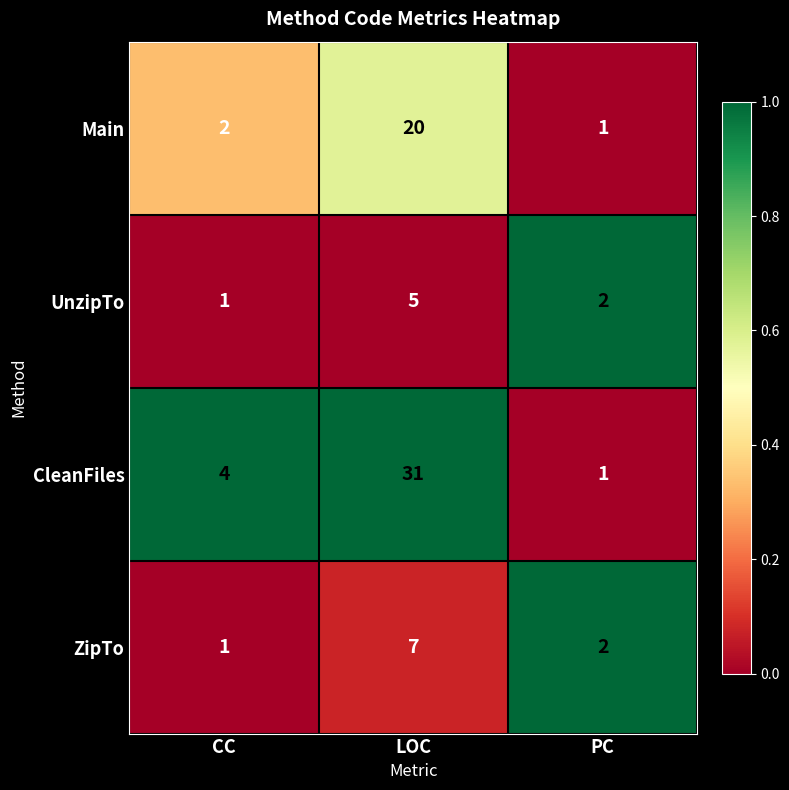

What is the difference between the maximum and second lowest values in the Main series?

18